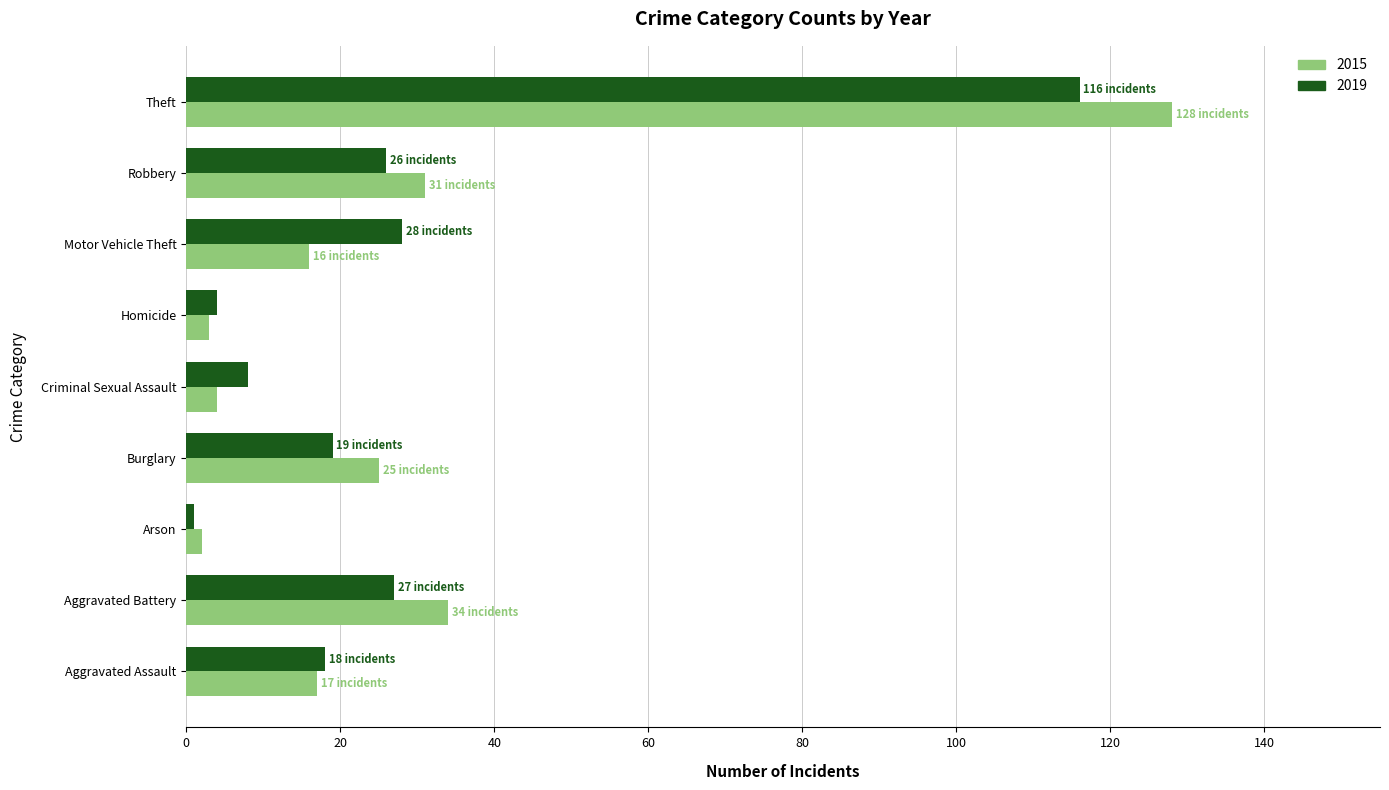

The 2015 series shows 17 at Aggravated Assault. True or false?

True